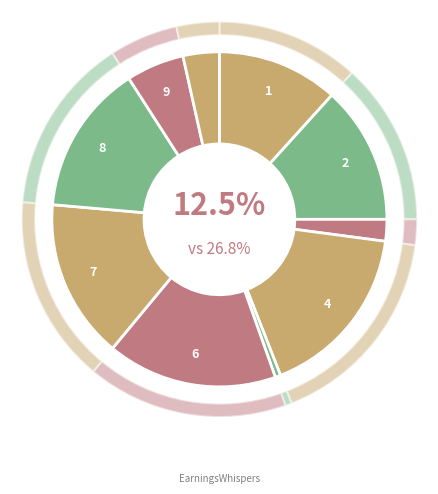

True or false: aeje accounts for 11% of the total.

False